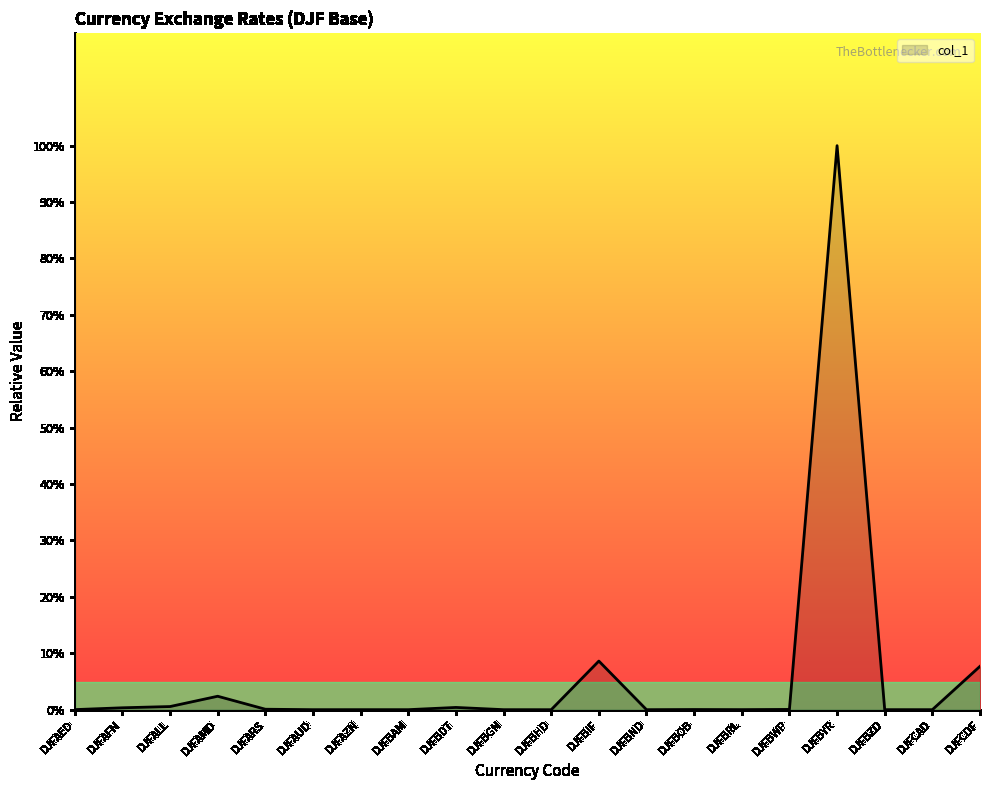

What position from the right is DJFCDF?

1